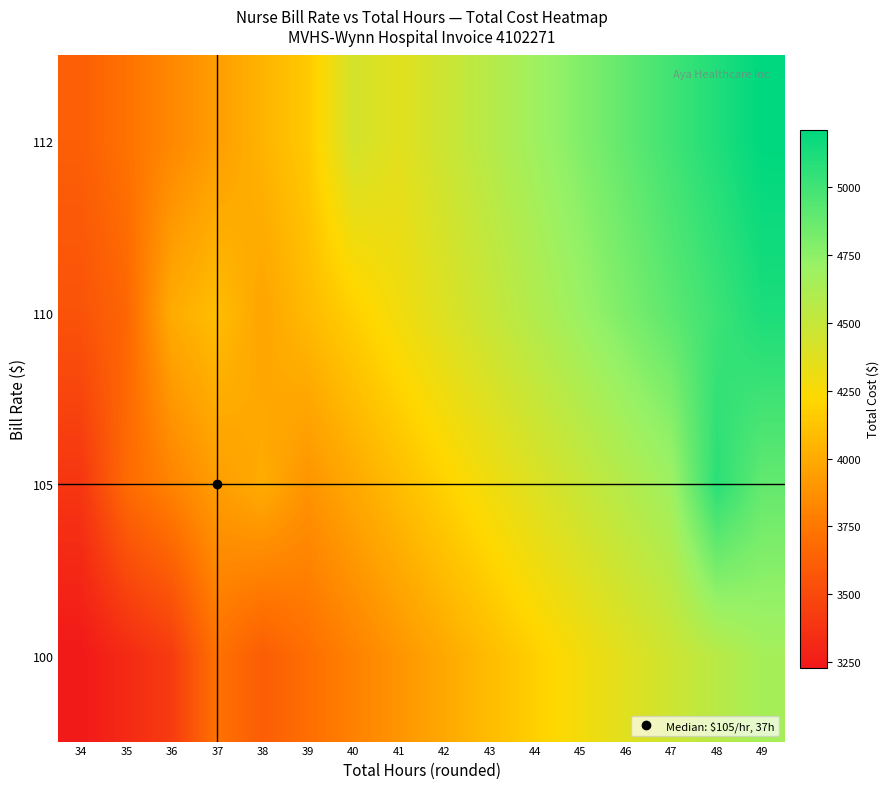

Reading left to right, list all the values displayed in this chart.

row_0: 34=3230.0	35=3325.0	36=3420.0	37=3722.0	38=3610.0	39=3705.0	40=3800.0	41=3895.0	42=3990.0	43=4085.0	44=4180.0	45=4275.0	46=4370.0	47=4465.0	48=4560.0	49=4655.0
row_1: 34=3391.5	35=3682.3	36=3811.5	37=3933.3	38=4006.8	39=3890.2	40=3990.0	41=4089.8	42=4189.5	43=4289.2	44=4389.0	45=4488.8	46=4588.5	47=4688.2	48=5072.6	49=4887.8
row_2: 34=3553.0	35=3657.5	36=4005.1	37=4092.0	38=3971.0	39=4075.5	40=4180.0	41=4284.5	42=4389.0	43=4493.5	44=4598.0	45=4702.5	46=4807.0	47=4911.5	48=5016.0	49=5120.5
row_3: 34=3617.6	35=3724.0	36=3830.4	37=3936.8	38=4043.2	39=4149.6	40=4435.2	41=4362.4	42=4468.8	43=4575.2	44=4681.6	45=4788.0	46=4894.4	47=5000.8	48=5107.2	49=5213.6